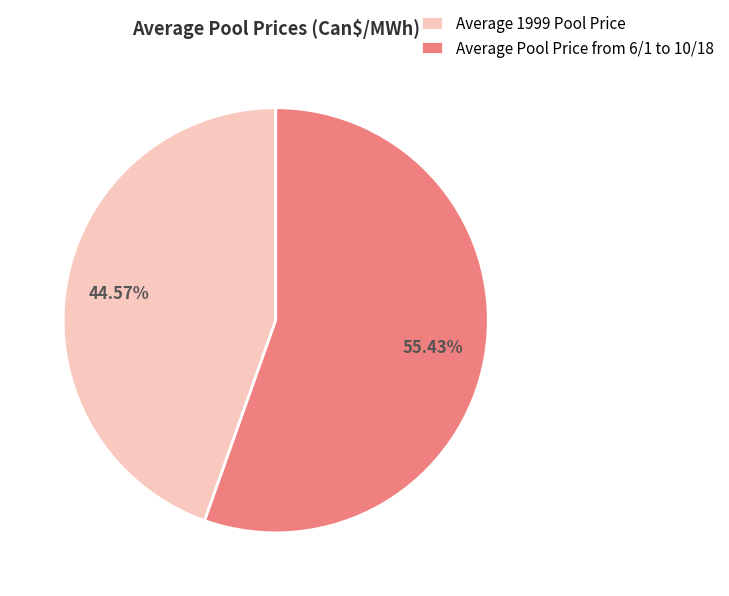

How many slices are in this pie chart?

2